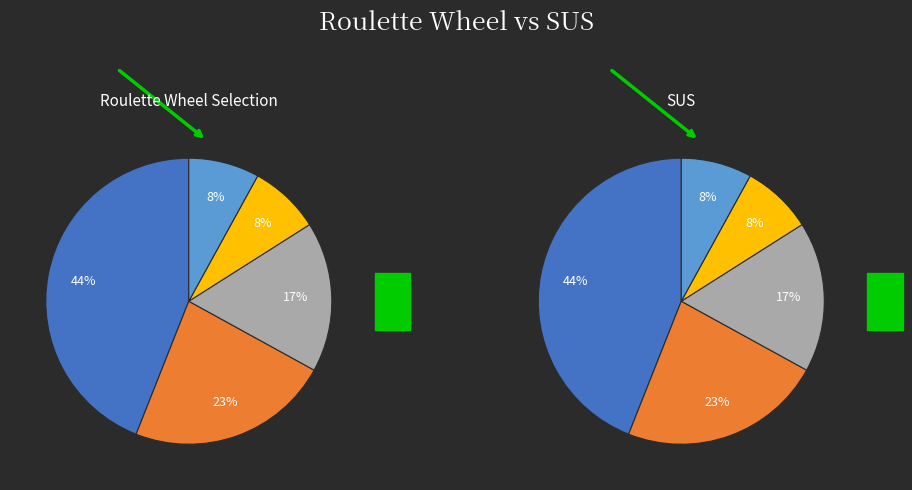

The 4 slice represents 16% of the pie. True or false?

False